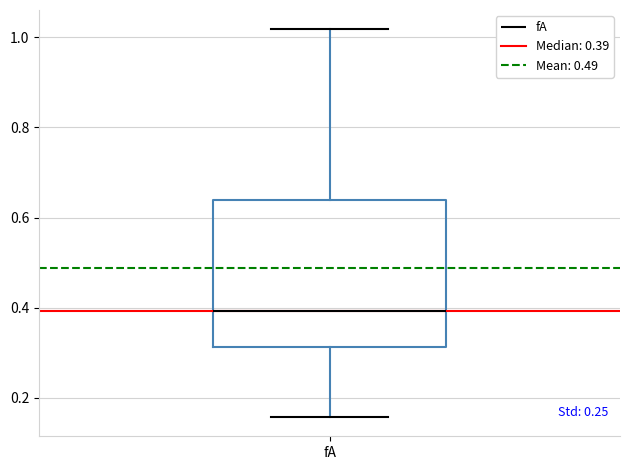

Transcribe this box plot: give where the median line is, the range the box spans, and where the two whiskers end, as read against the y-axis. The values are not printed on the chart, so give them approximately, as read against the axis.

median 0.40, box 0.32 to 0.64, whiskers 0.16 to 1.02